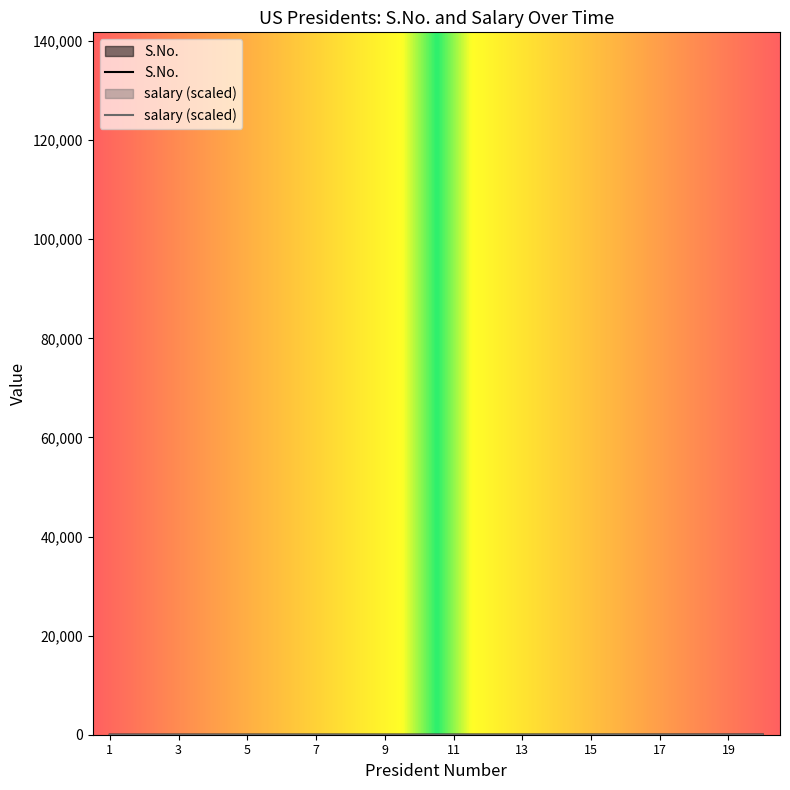

Read the S.No. value at 11.

11.0